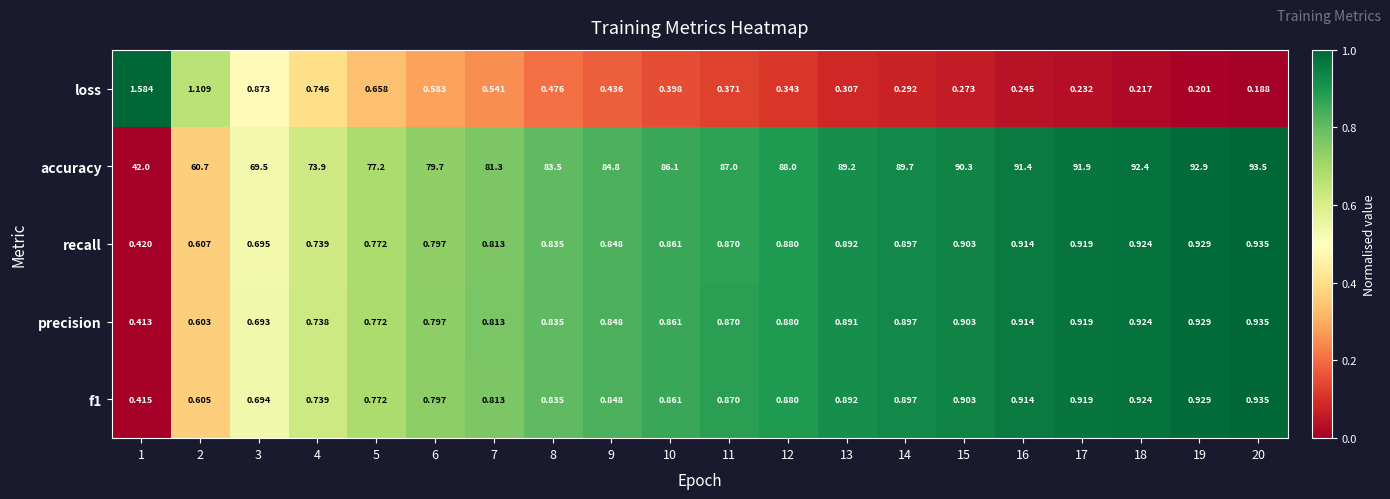

Which series changed the most between 6 and 15?

accuracy